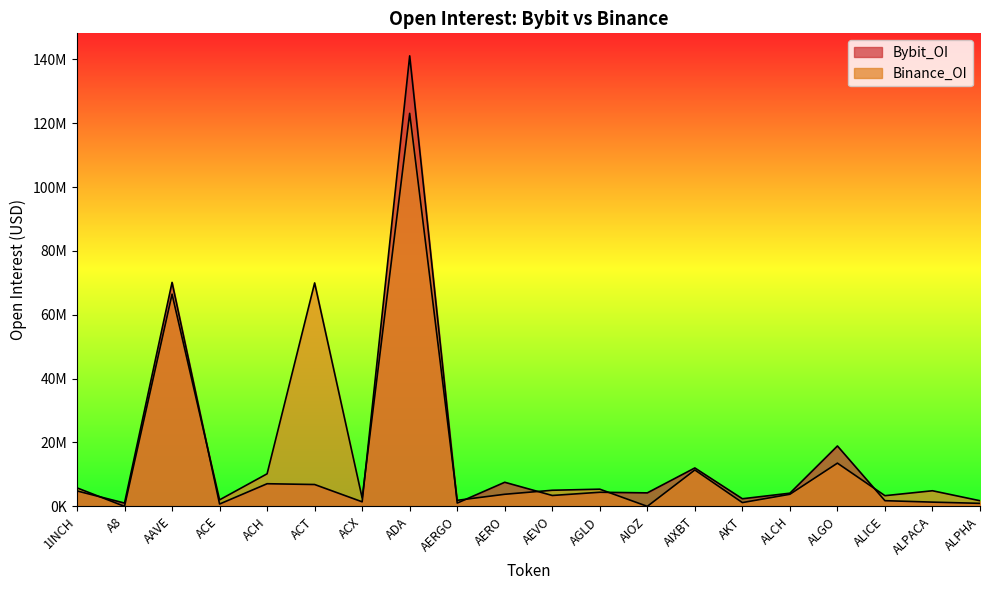

Where is Binance_OI nearest to the value 61542492?

AAVE